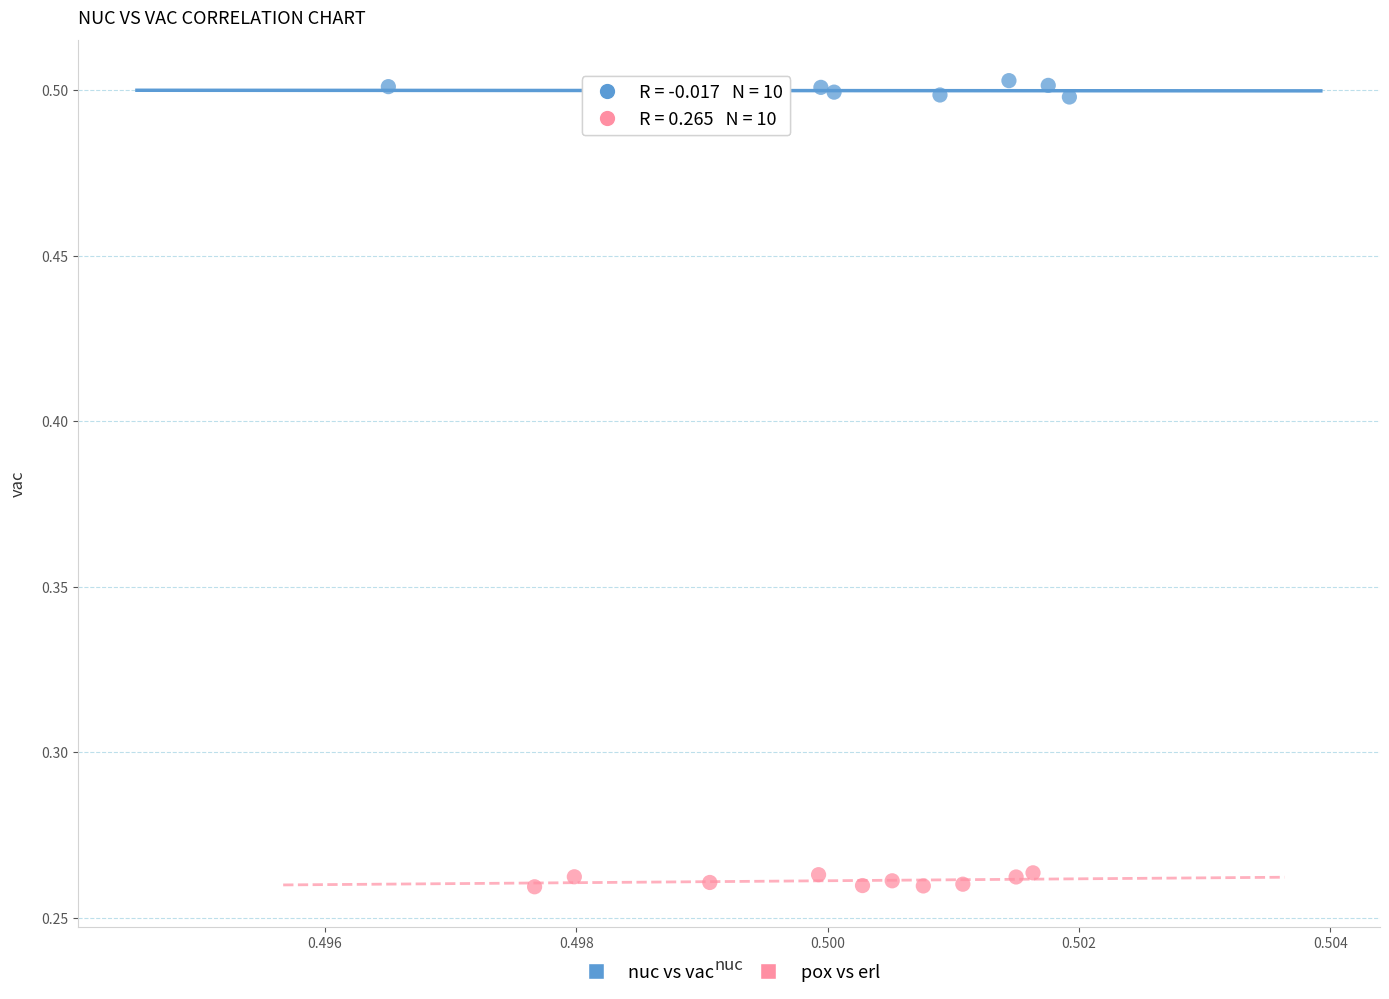

Which series contains the highest Y value?

nuc vs vac